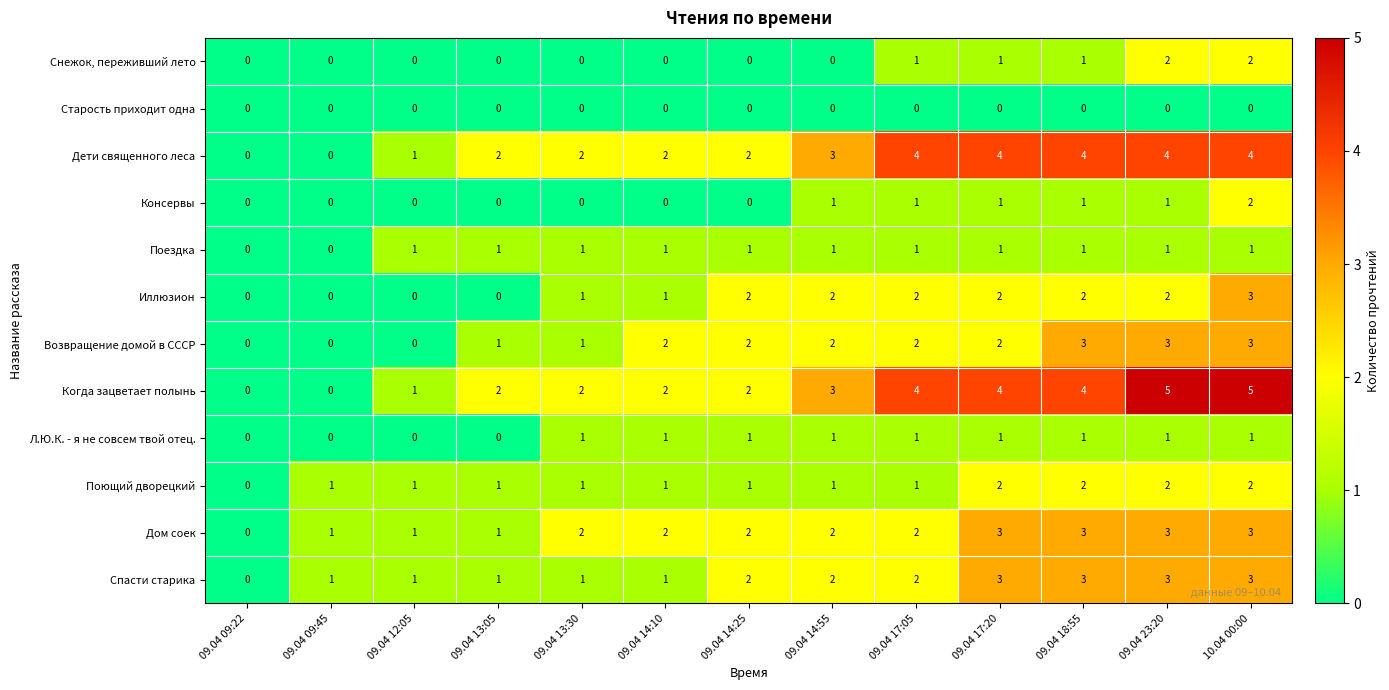

Between 09.04 12:05 and 10.04 00:00, which series saw the biggest shift?

Когда зацветает полынь